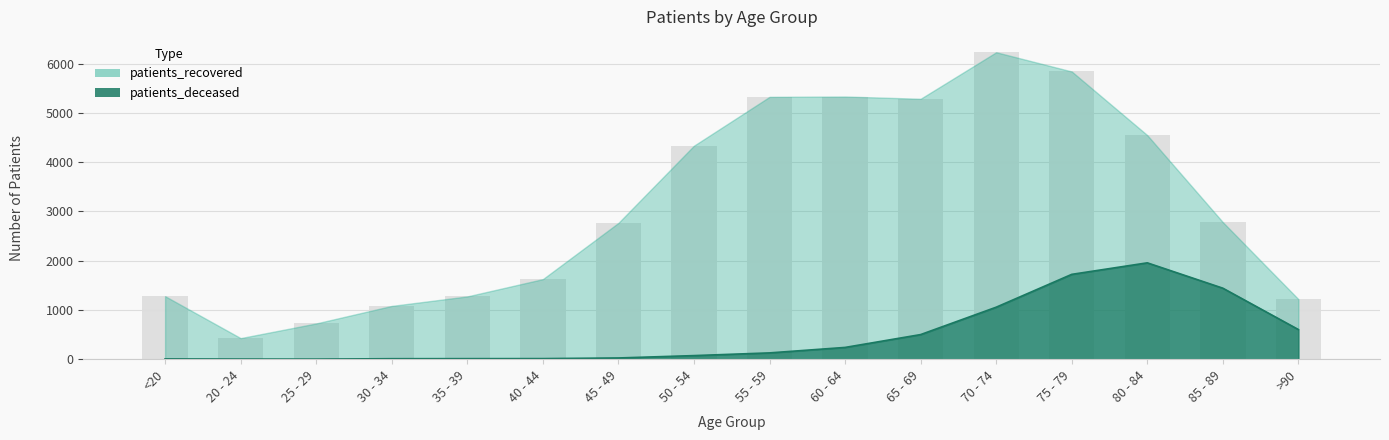

At how many categories does at least one series exceed 721?

15